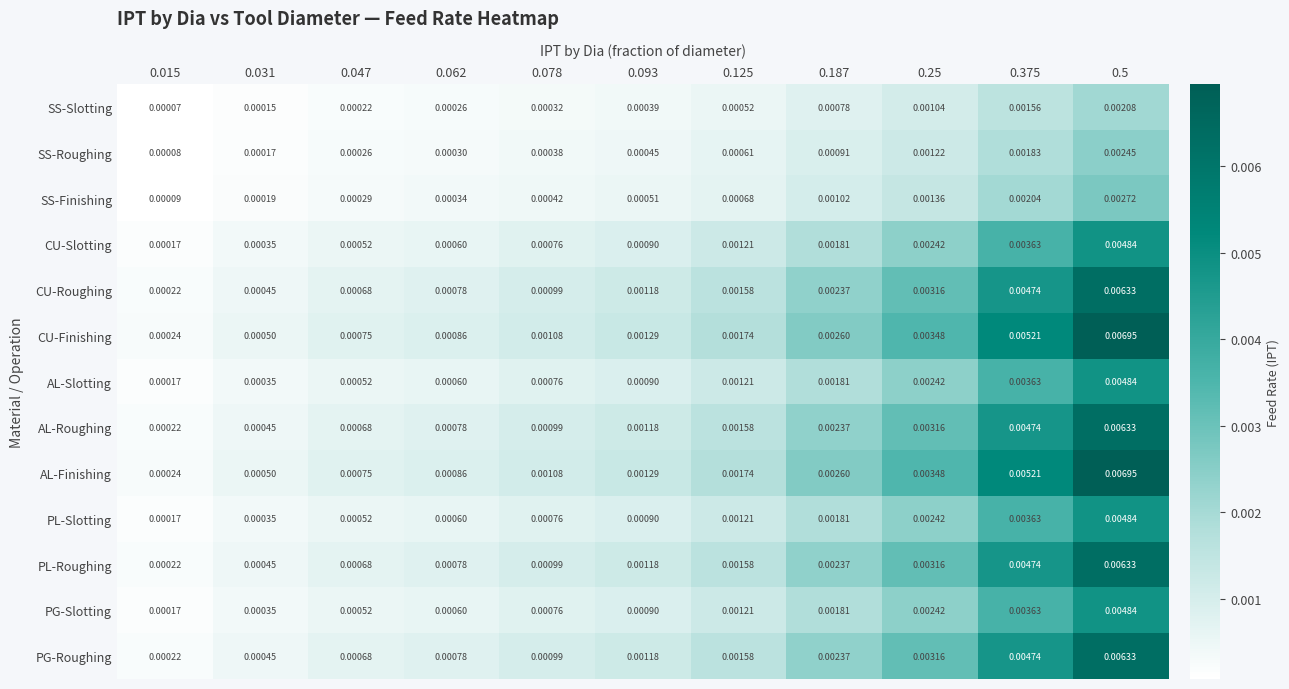

Is the value of PL-Slotting at 0.25 greater than the value of AL-Roughing at 0.093?

Yes